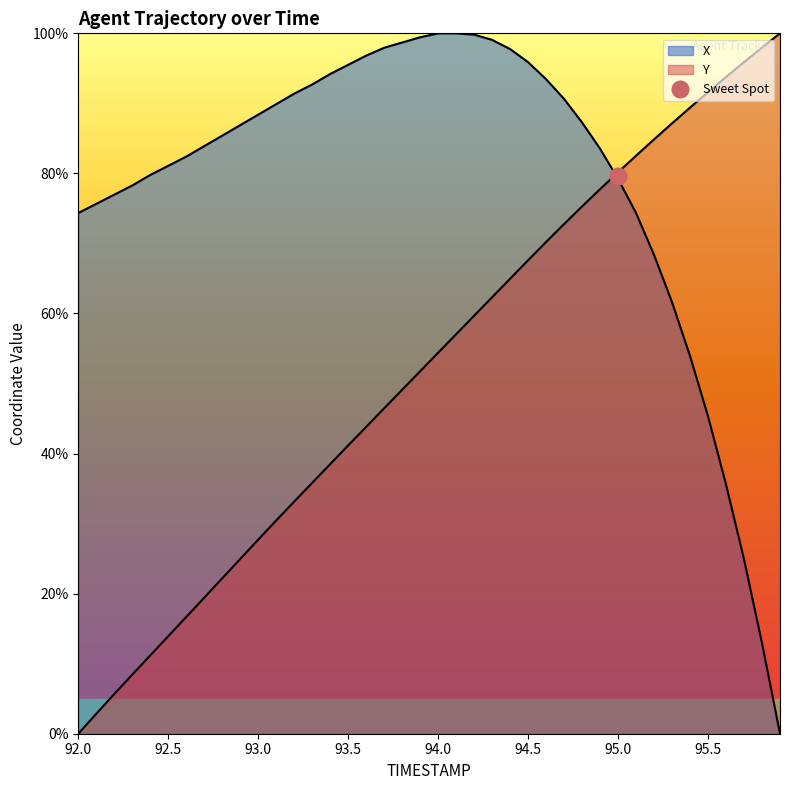

Which series has the largest total across all categories?

X